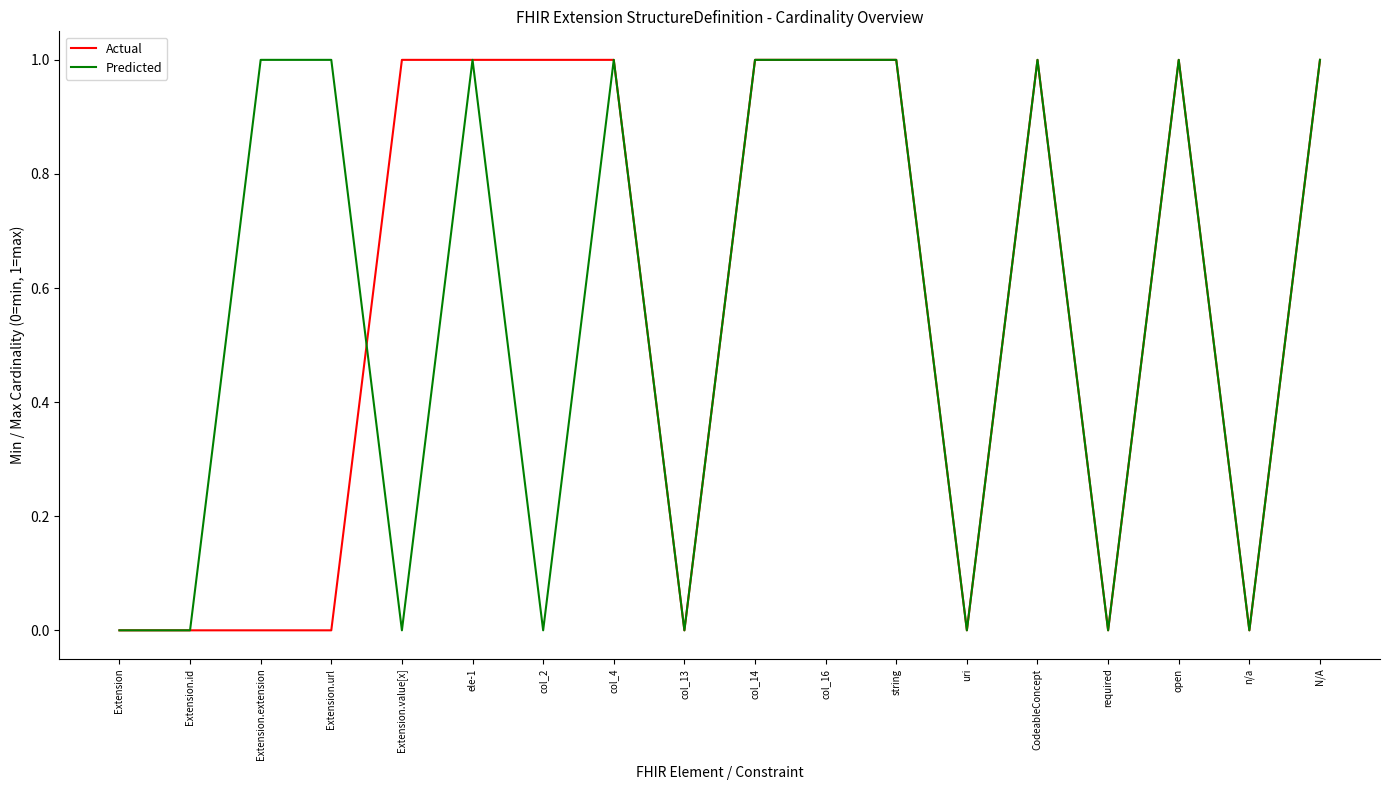

Rank the series at Extension.value[x] from lowest to highest value.

Predicted, Actual